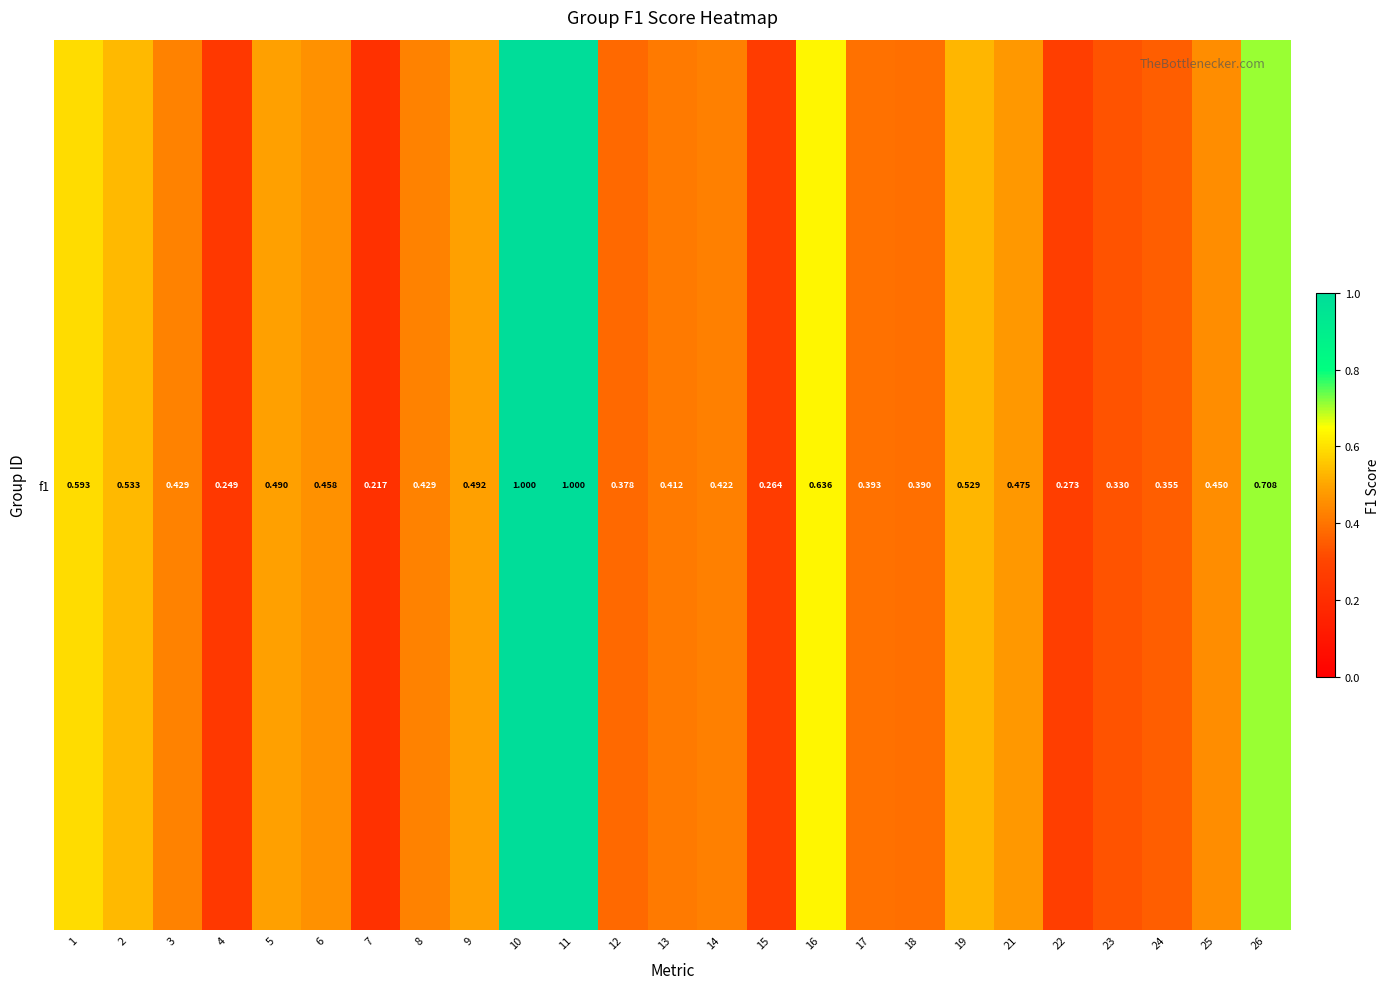

Between 24 and 8, which is larger?

8